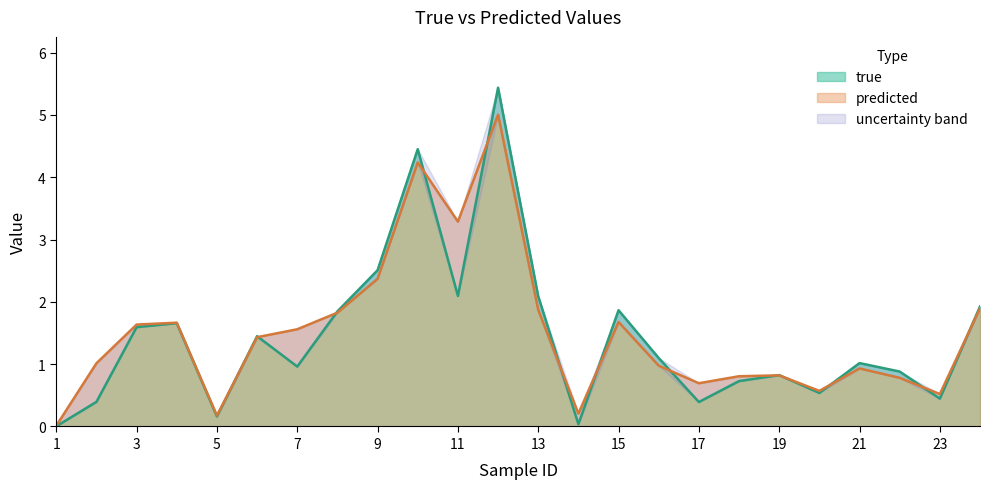

True or false: predicted and true cross at least once.

True